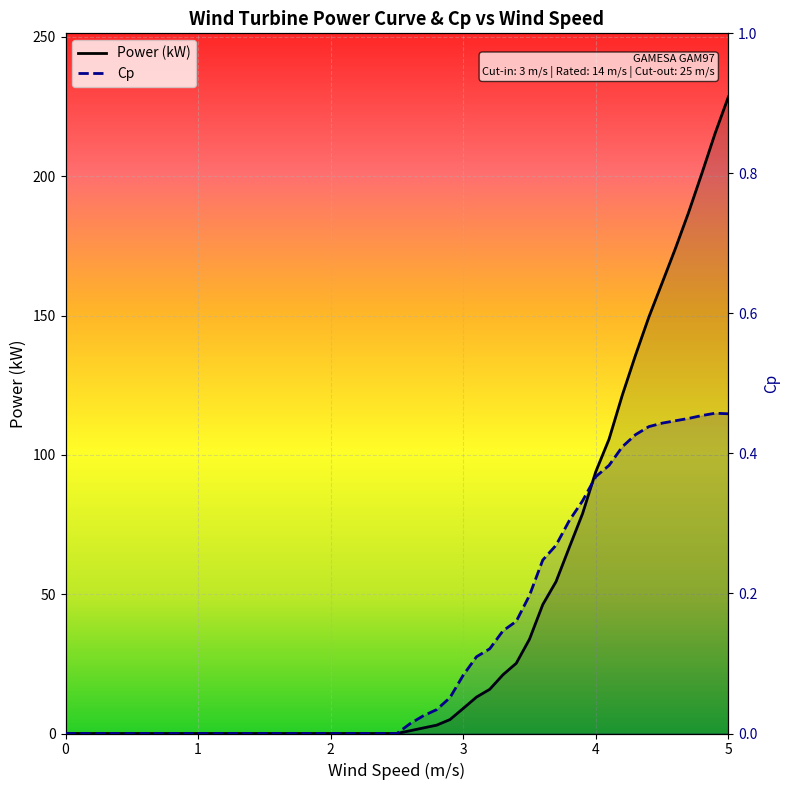

Between 1.5 and 2.4, which is larger?

1.5